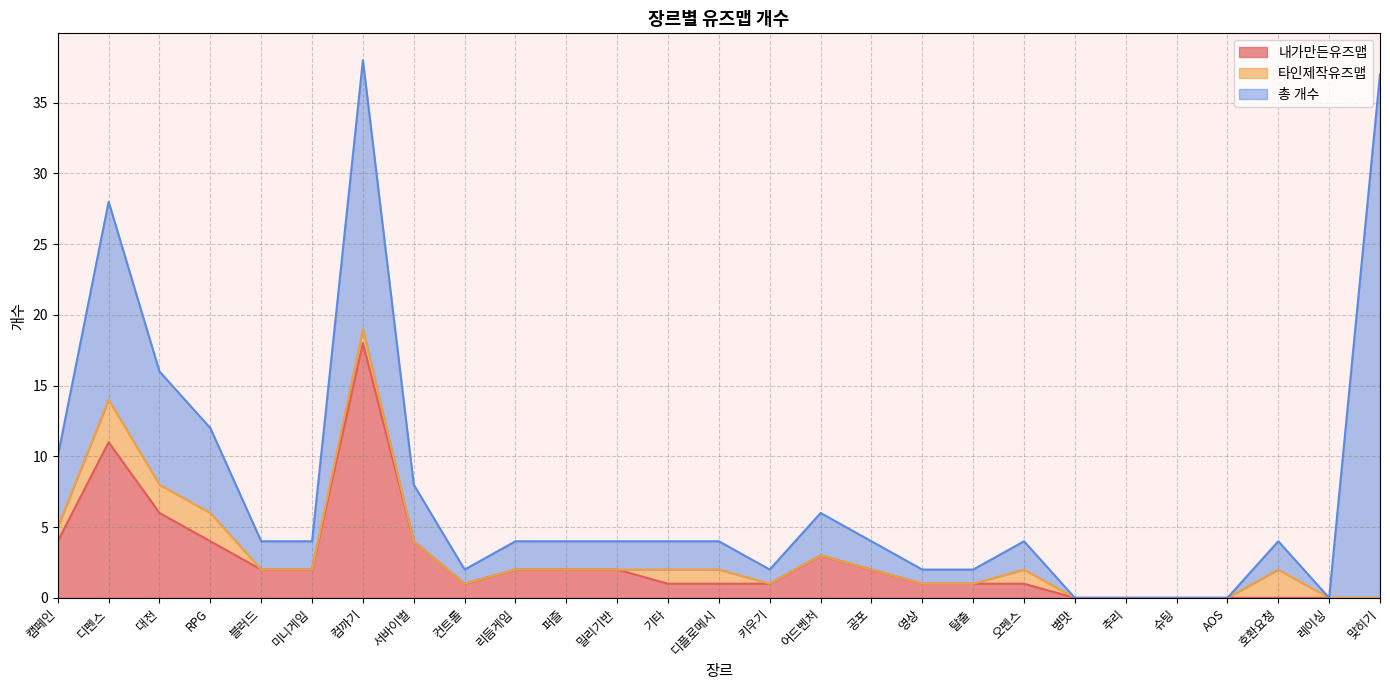

What is the maximum value for 총 개수?

37